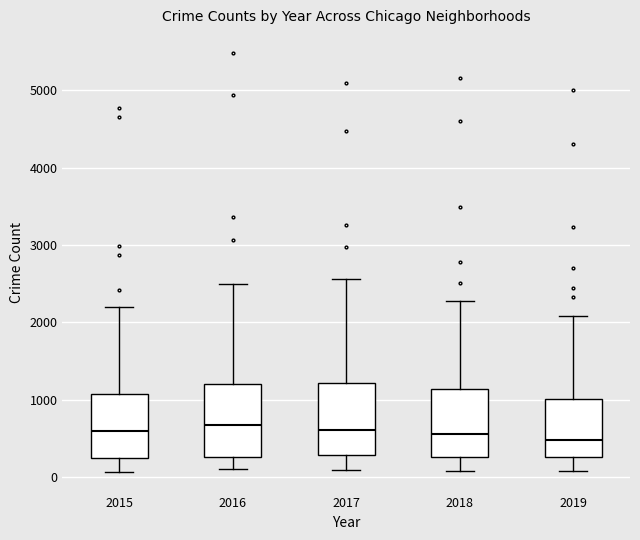

Where does the lower whisker of the box at x = 2016 end on the y-axis? The values are not printed on the chart, so give them approximately, as read against the axis.

100